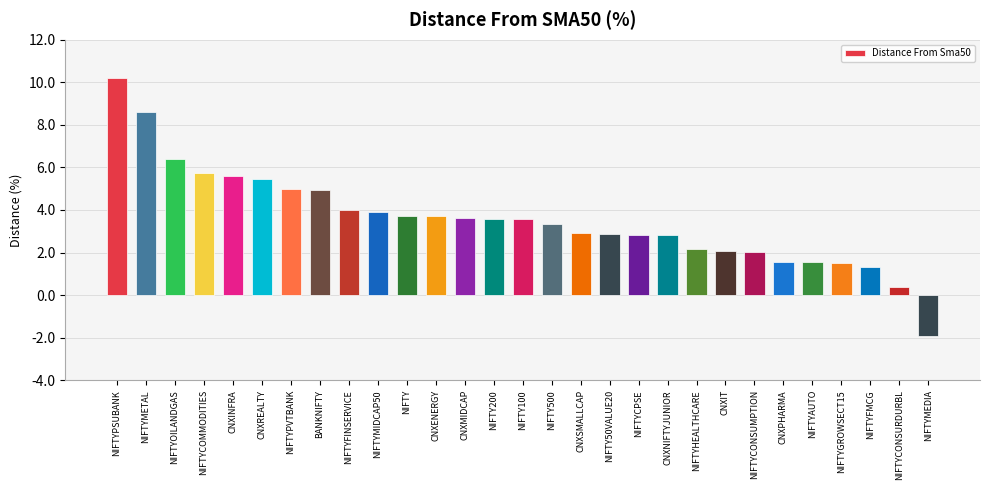

What is the average value?

3.6